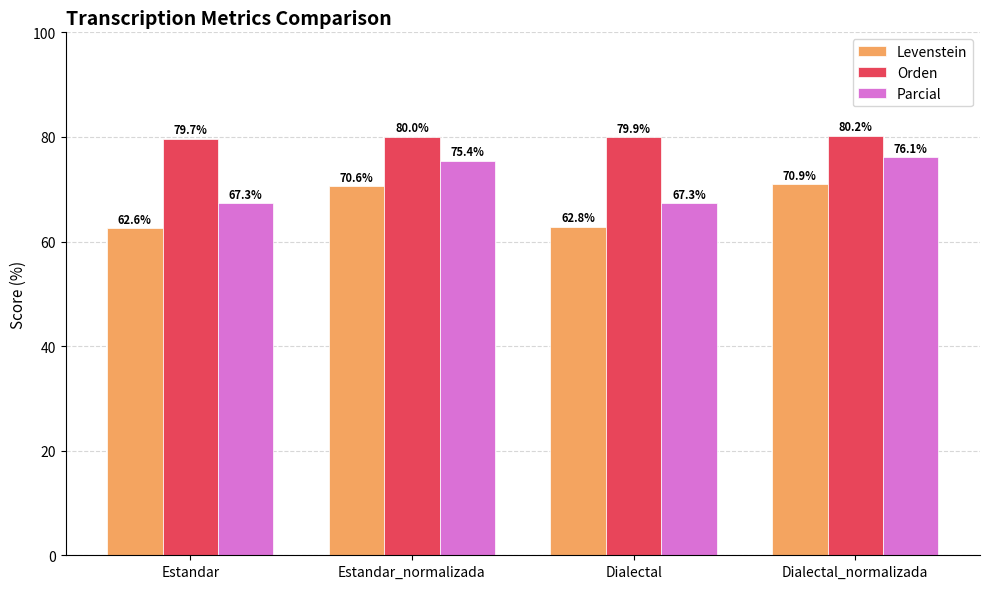

What is the sum of all Levenstein values?

266.9